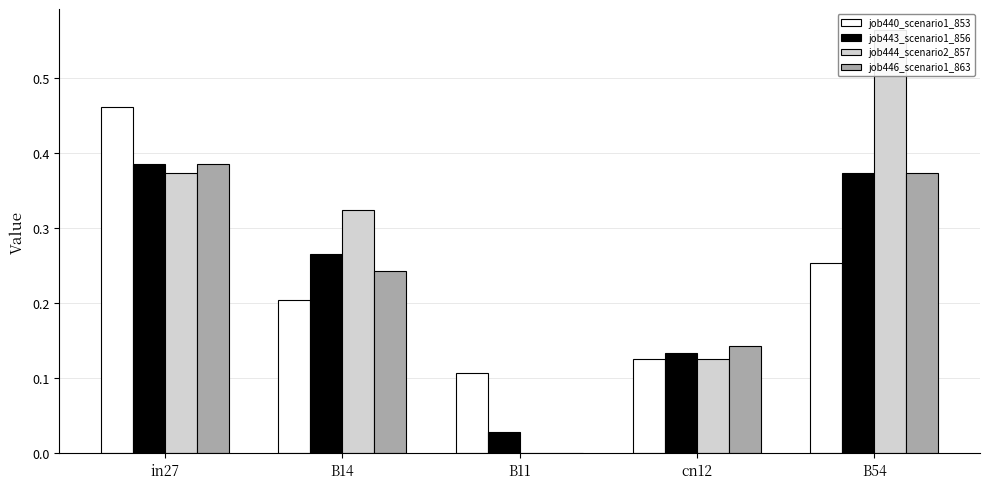

At which category does the chart reach its minimum across all series?

B11